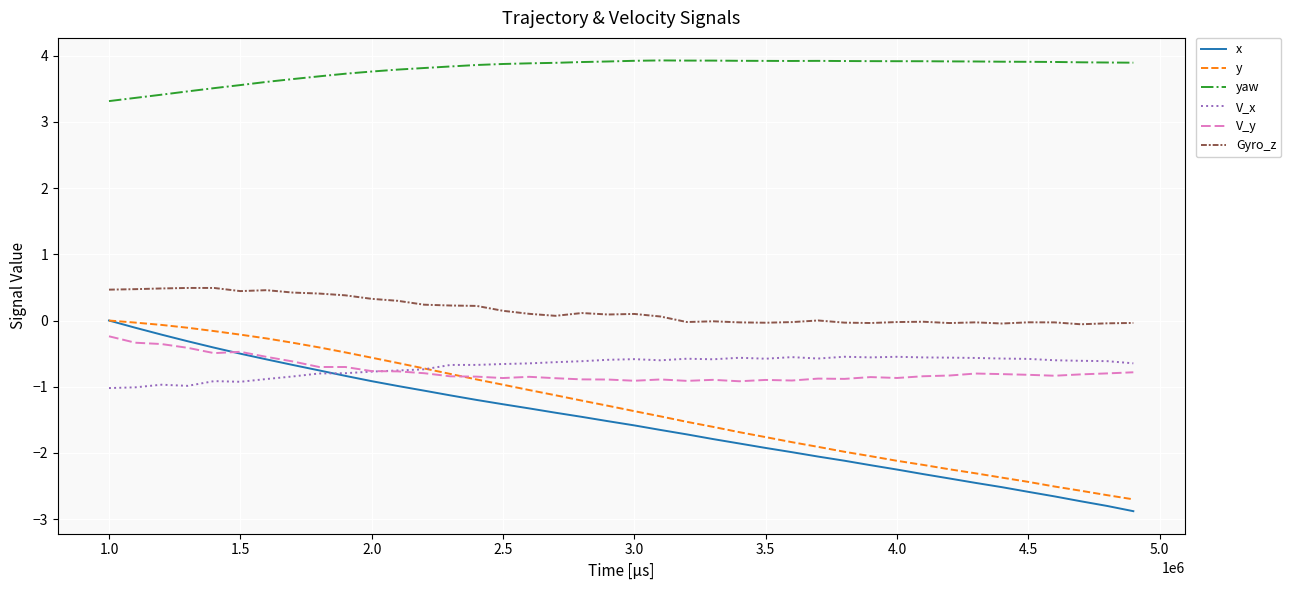

Which series has the largest range (max minus min)?

x